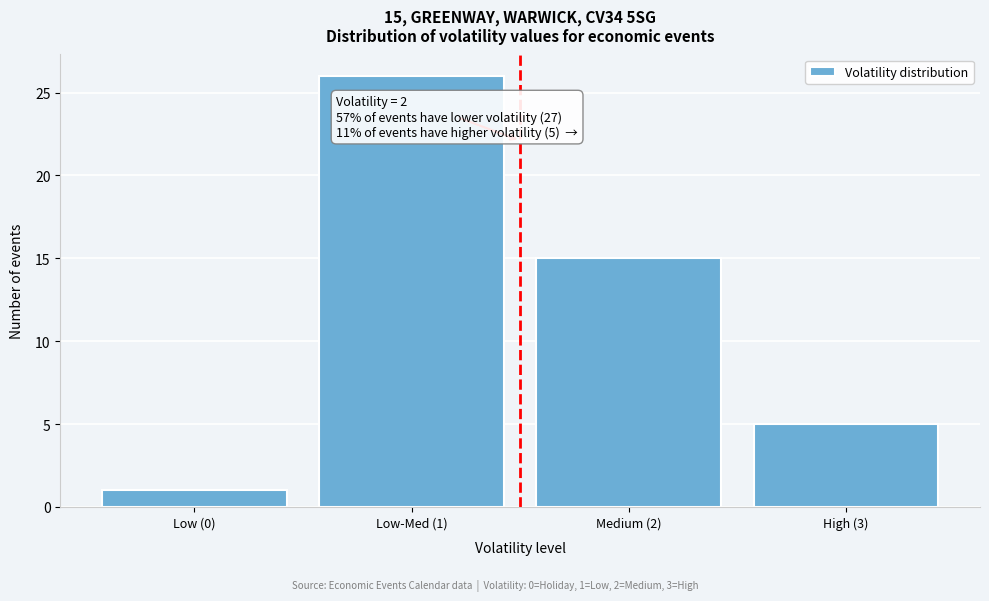

Reading right to left, transcribe all the data shown in this chart.

5	15	26	1